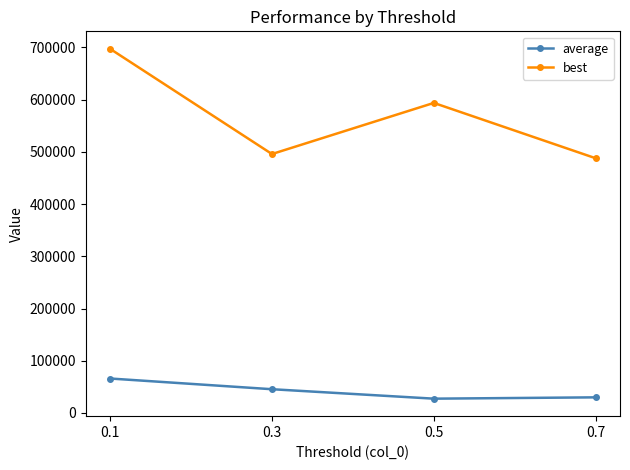

Where is the first local maximum for best?

0.5